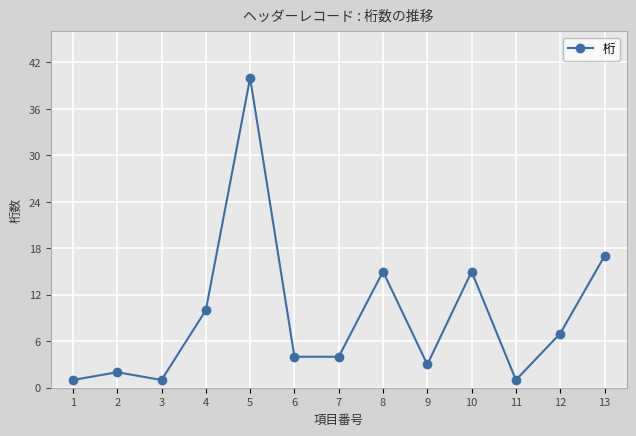

Count the number of data series in this chart.

1